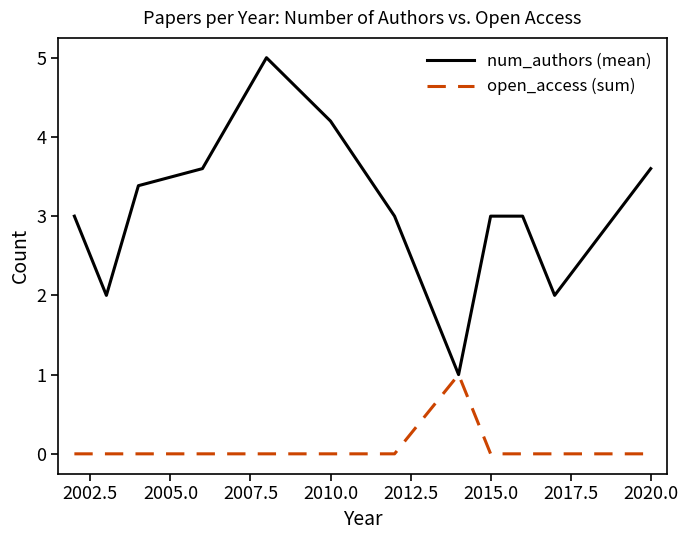

What is the highest value of the open_access (sum) series?

1.0